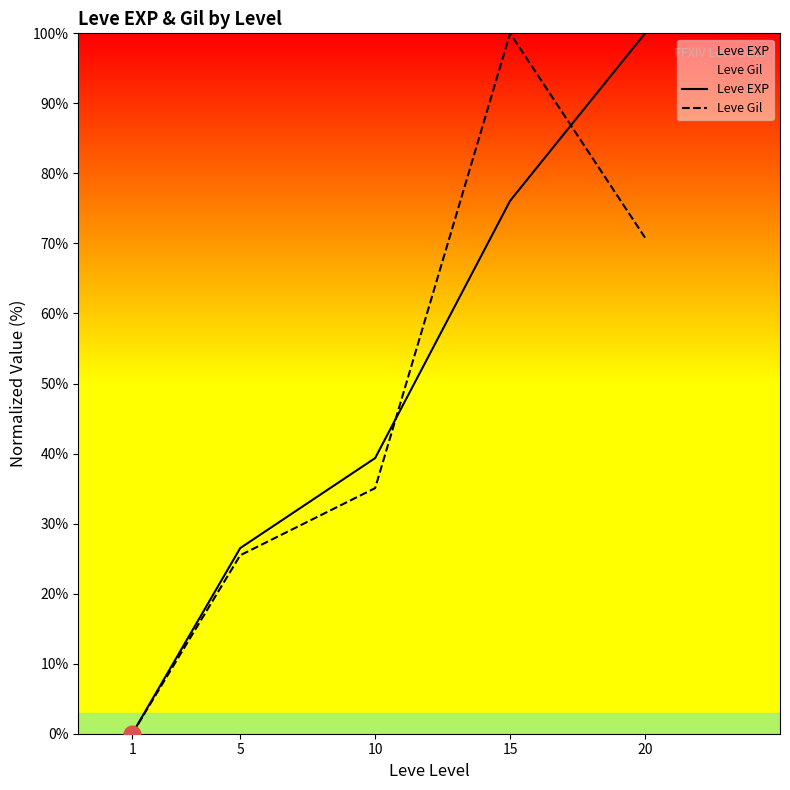

True or false: Leve EXP has a value of 58.2 at 10.

False